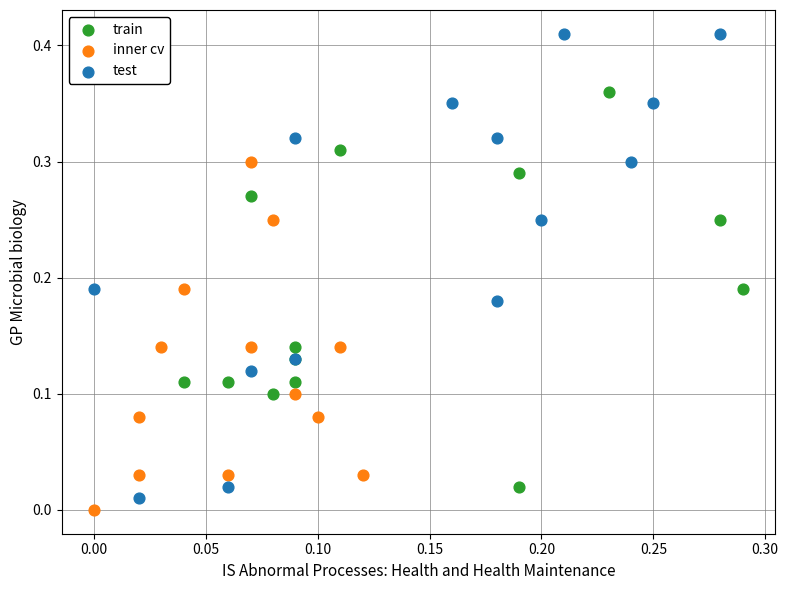

Which series contains the highest Y value?

test